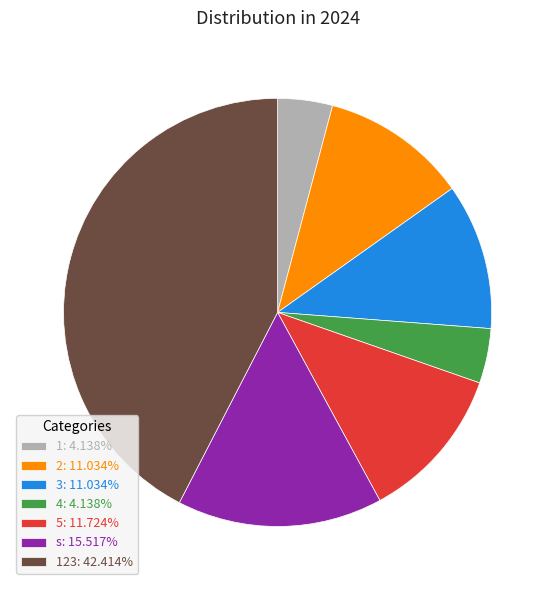

Is 5: 11.724% the majority of the pie?

No